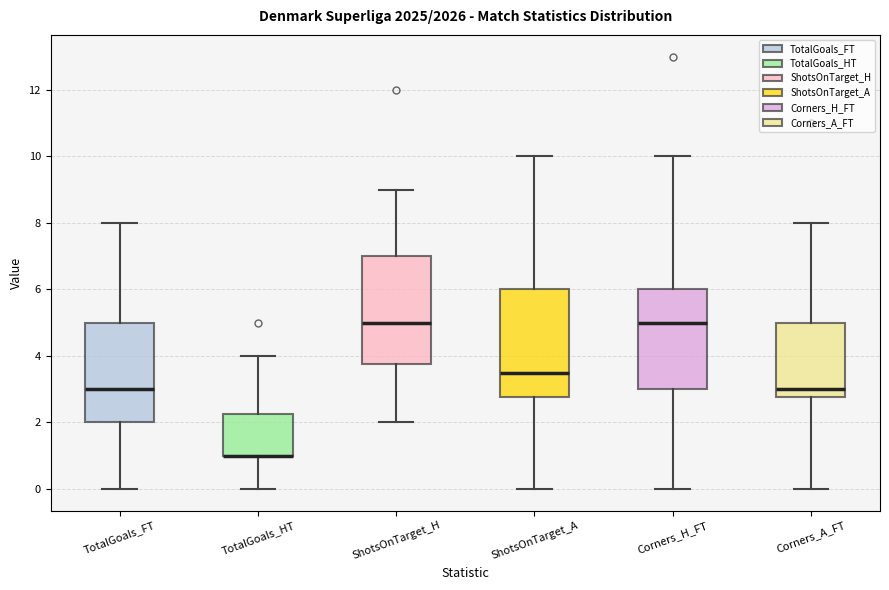

Where does the upper whisker of the box for TotalGoals_HT end on the y-axis? The values are not printed on the chart, so give them approximately, as read against the axis.

4.0